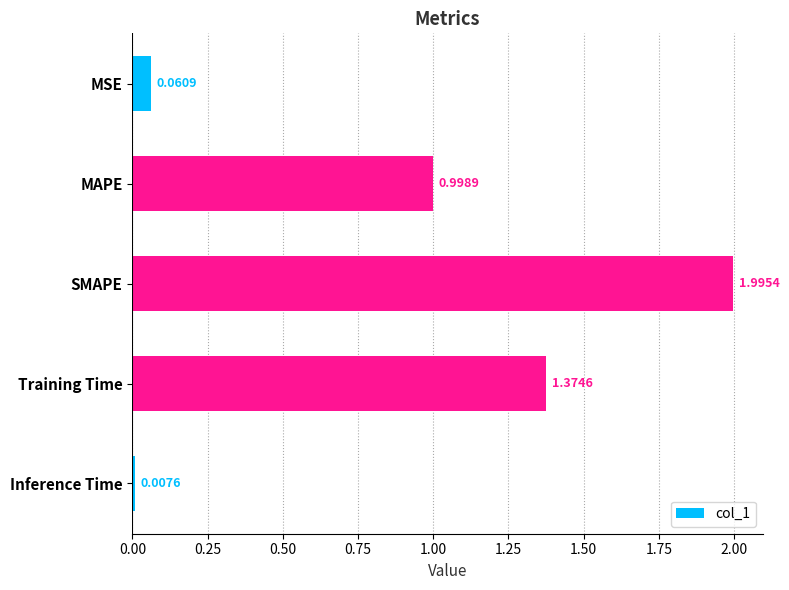

What is the greatest value displayed?

2.0